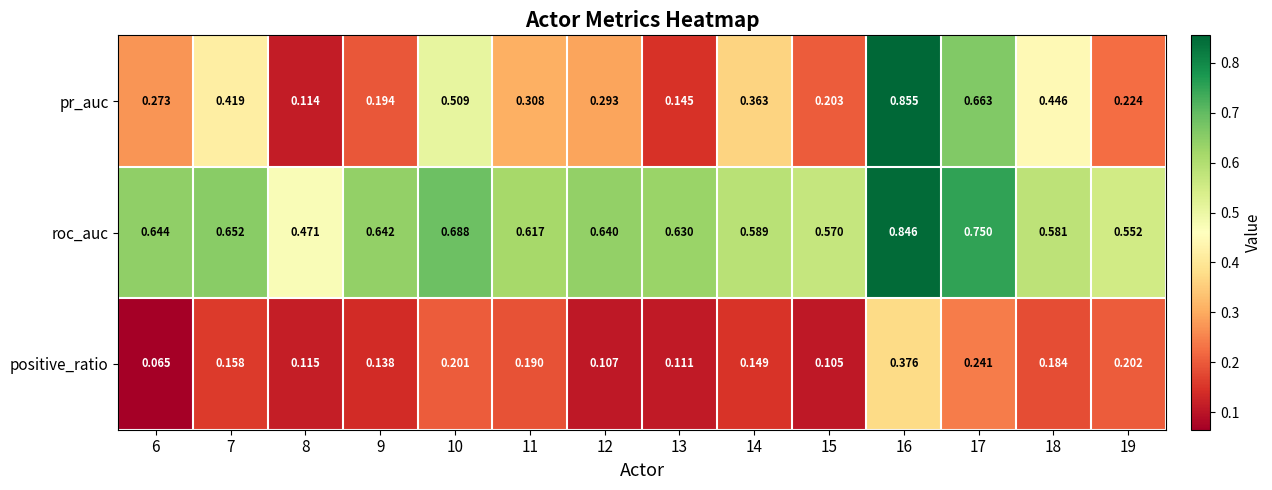

Rank the series by their maximum value, from lowest to highest.

positive_ratio, roc_auc, pr_auc